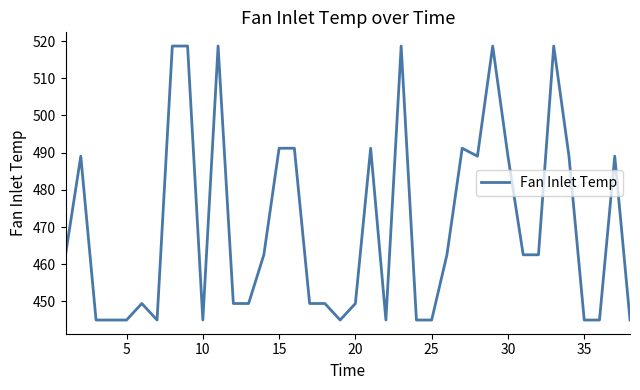

What is the maximum value shown in the chart?

518.7